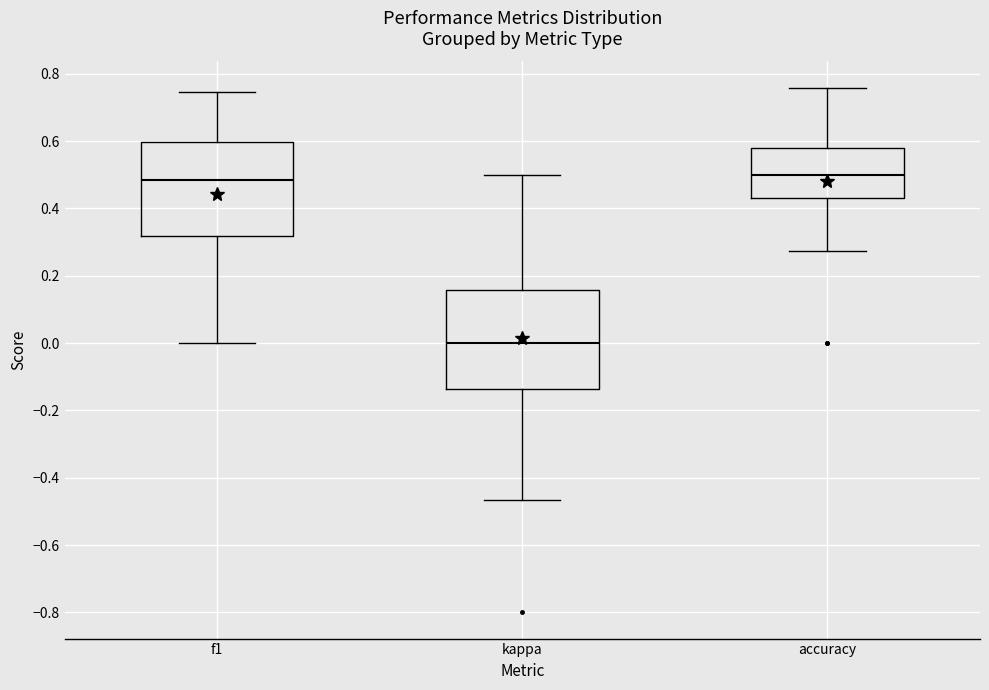

Reading left to right, read every box against the y-axis: the position of its median line, the range the box covers, and the ends of its whiskers. The values are not printed on the chart, so give them approximately, as read against the axis.

f1: median 0.48, box 0.32 to 0.60, whiskers 0.00 to 0.74
kappa: median 0.00, box -0.14 to 0.16, whiskers -0.46 to 0.50
accuracy: median 0.50, box 0.44 to 0.58, whiskers 0.28 to 0.76